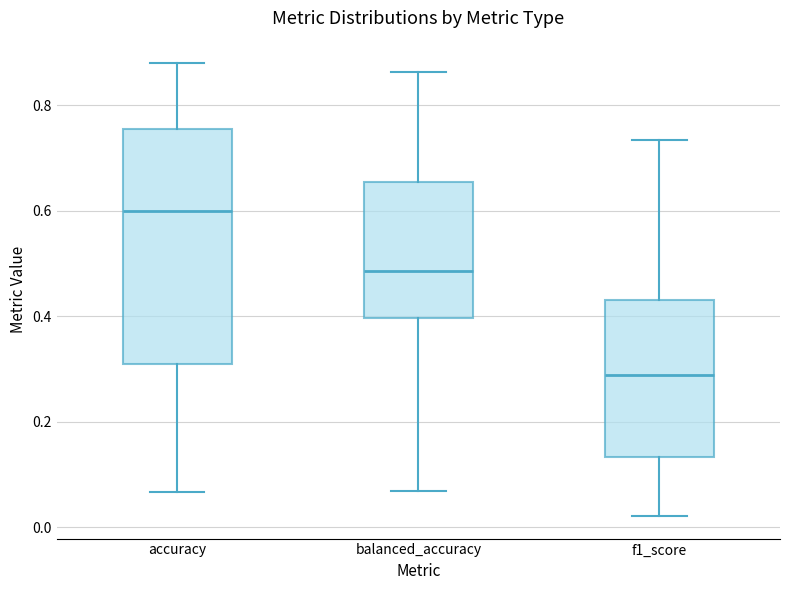

Reading left to right, read every box against the y-axis: the position of its median line, the range the box covers, and the ends of its whiskers. The values are not printed on the chart, so give them approximately, as read against the axis.

accuracy: median 0.60, box 0.32 to 0.76, whiskers 0.06 to 0.88
balanced_accuracy: median 0.48, box 0.40 to 0.66, whiskers 0.06 to 0.86
f1_score: median 0.28, box 0.14 to 0.44, whiskers 0.02 to 0.74